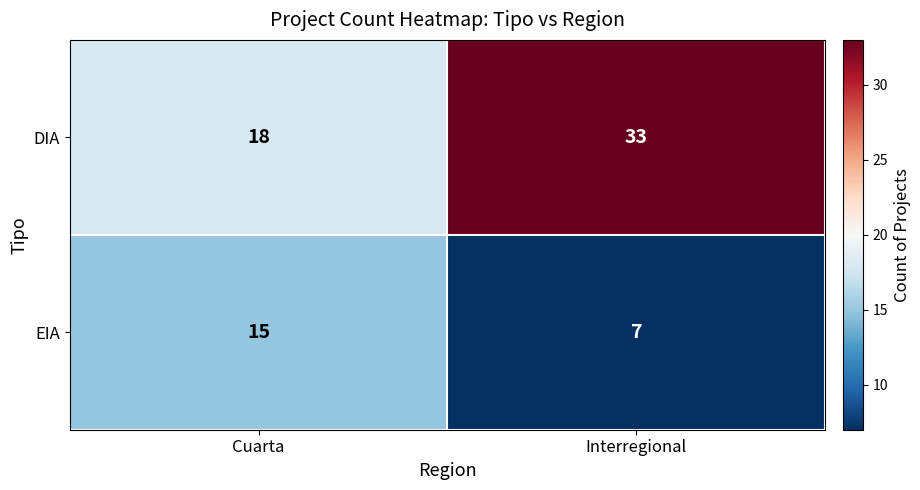

Rank the series at Cuarta from lowest to highest value.

EIA, DIA